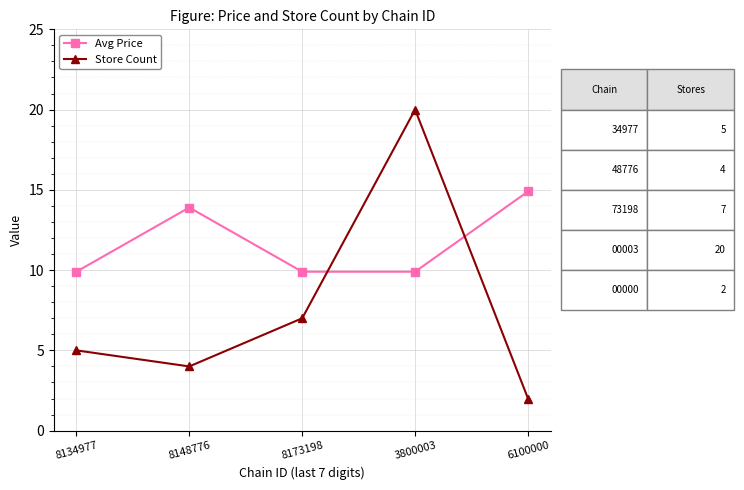

What is the label of the 3rd point from the left?

8173198